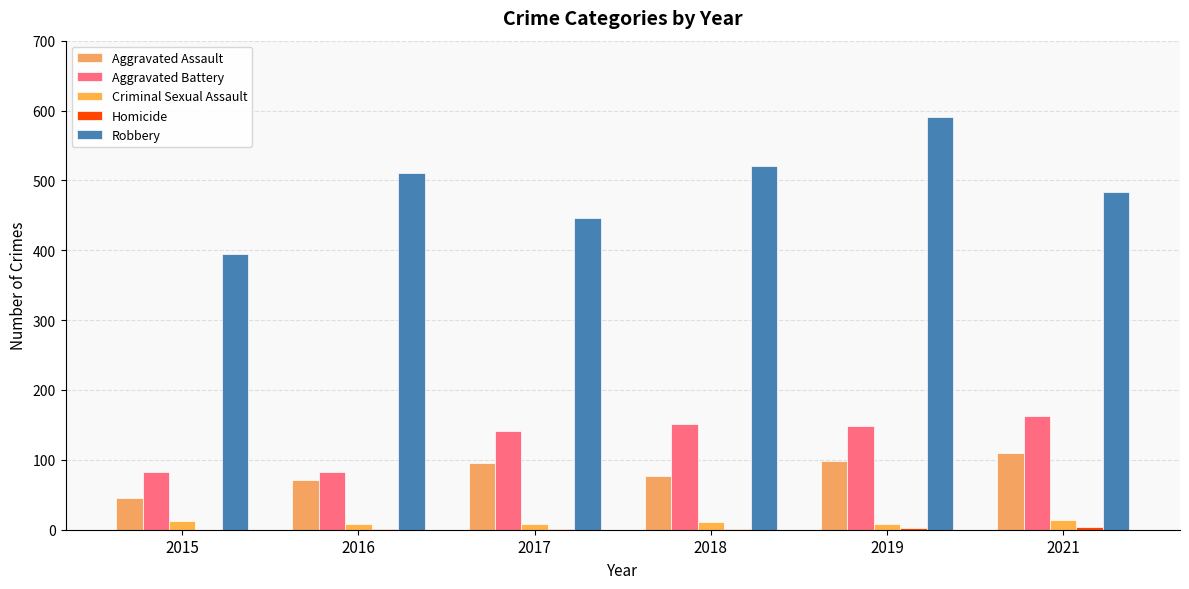

Which category has the lowest value across all series?

2015